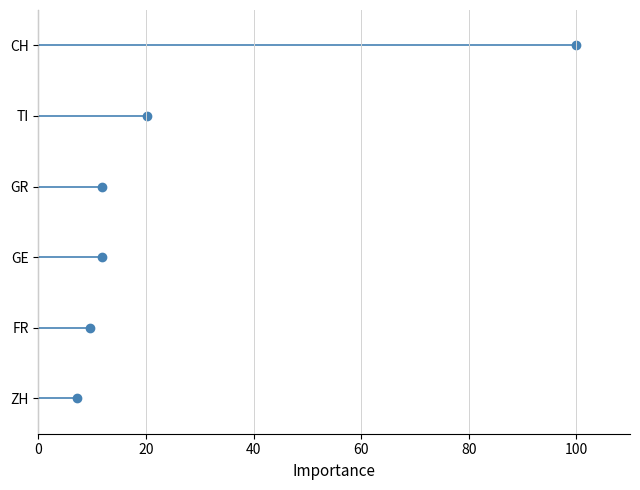

True or false: ZH has a value of 2 at 20.

False